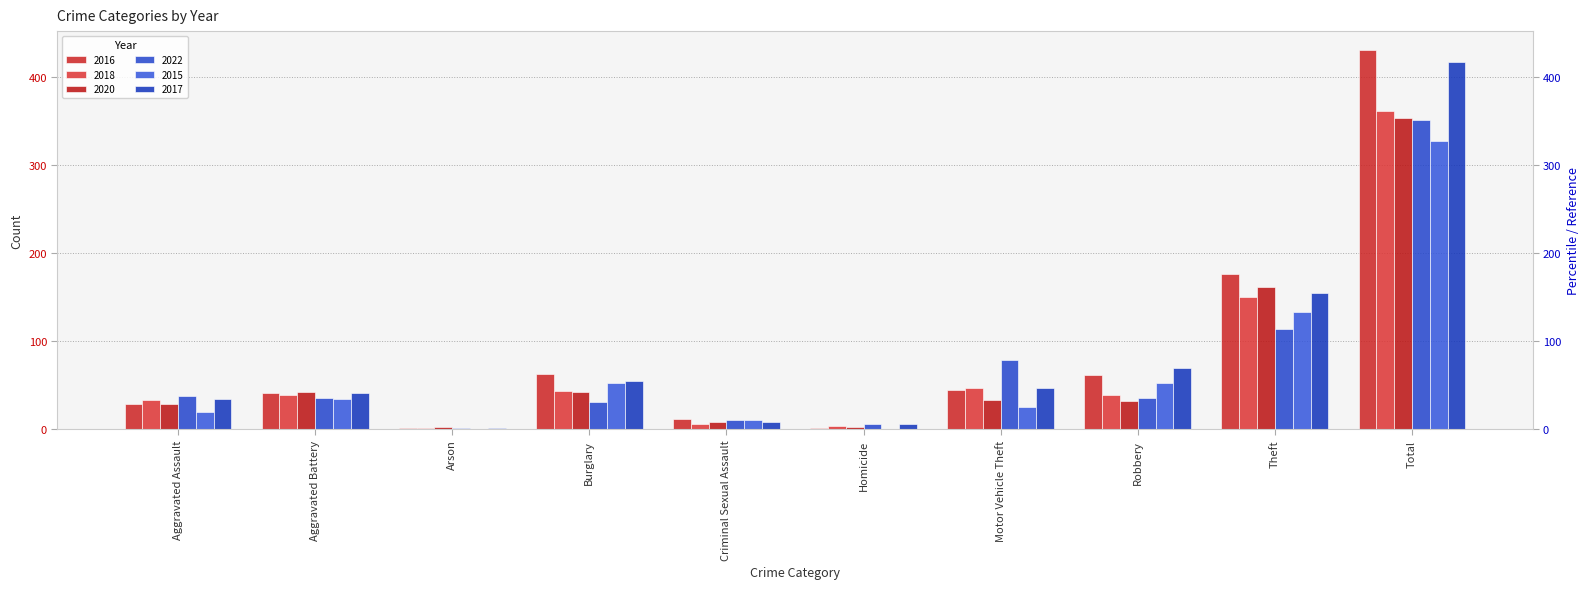

Reading left to right, what are all the values shown in this chart?

2016: Aggravated Assault=29	Aggravated Battery=41	Arson=1	Burglary=63	Criminal Sexual Assault=12	Homicide=1	Motor Vehicle Theft=45	Robbery=62	Theft=177	Total=431
2018: Aggravated Assault=33	Aggravated Battery=39	Arson=1	Burglary=43	Criminal Sexual Assault=6	Homicide=4	Motor Vehicle Theft=47	Robbery=39	Theft=150	Total=362
2020: Aggravated Assault=29	Aggravated Battery=42	Arson=3	Burglary=42	Criminal Sexual Assault=8	Homicide=3	Motor Vehicle Theft=33	Robbery=32	Theft=162	Total=354
2022: Aggravated Assault=38	Aggravated Battery=36	Arson=1	Burglary=31	Criminal Sexual Assault=11	Homicide=6	Motor Vehicle Theft=79	Robbery=36	Theft=114	Total=352
2015: Aggravated Assault=20	Aggravated Battery=34	Arson=0	Burglary=53	Criminal Sexual Assault=10	Homicide=0	Motor Vehicle Theft=25	Robbery=53	Theft=133	Total=328
2017: Aggravated Assault=34	Aggravated Battery=41	Arson=1	Burglary=55	Criminal Sexual Assault=8	Homicide=6	Motor Vehicle Theft=47	Robbery=70	Theft=155	Total=417